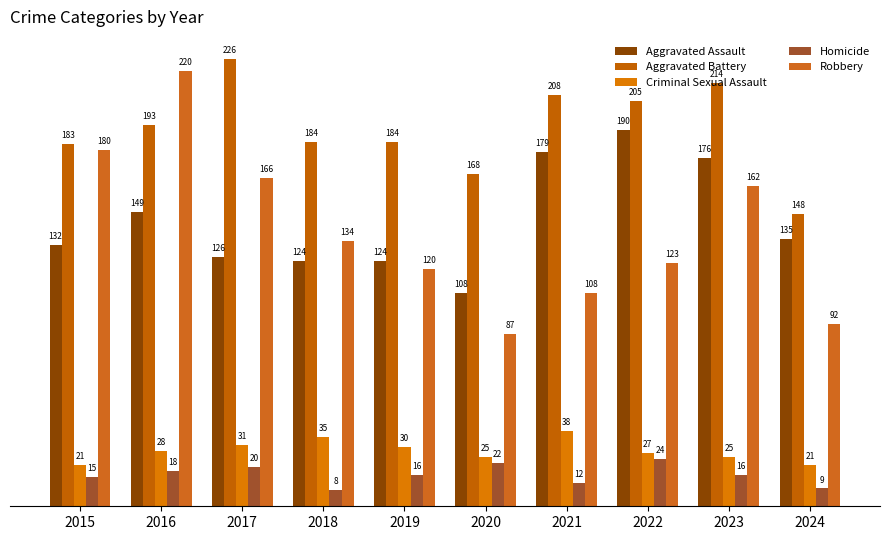

At which category is the sum across all series the highest?

2016